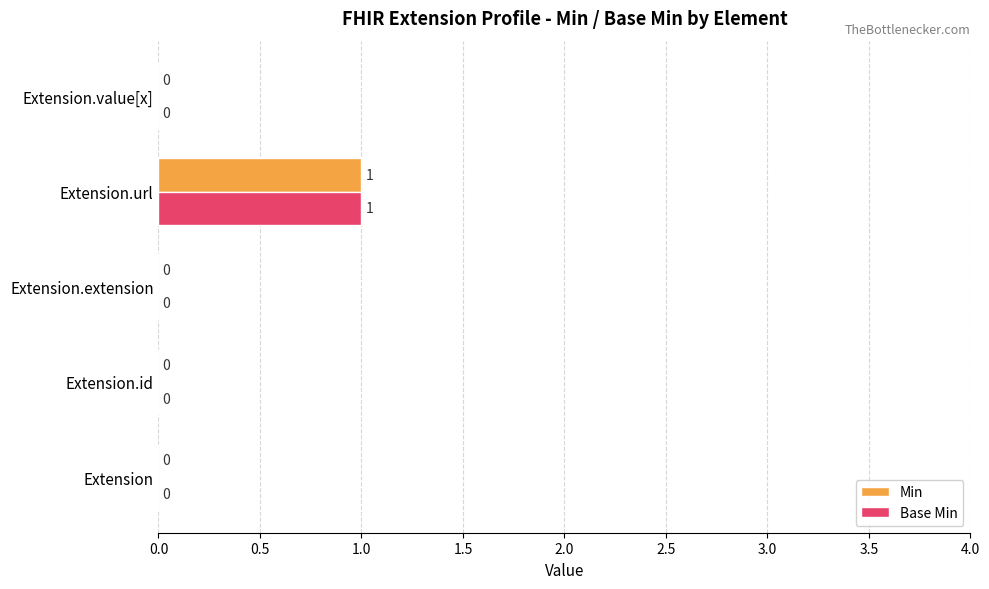

At which category is the sum across all series the highest?

Extension.url